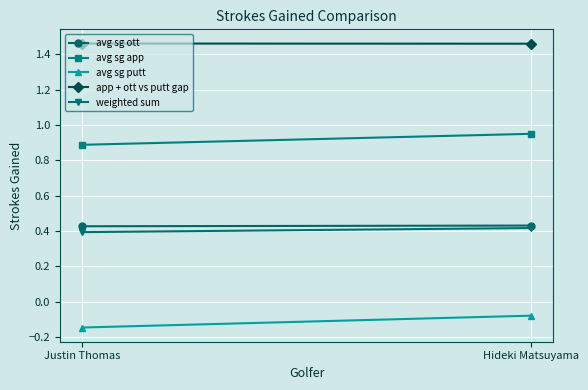

True or false: app + ott vs putt gap has a value of 1.5 at Hideki Matsuyama.

True